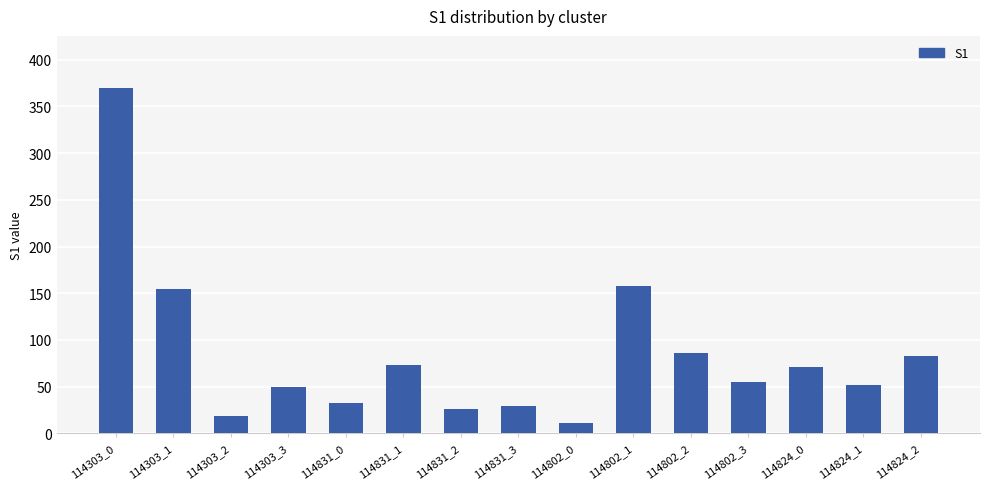

How many data points does each series have?

15